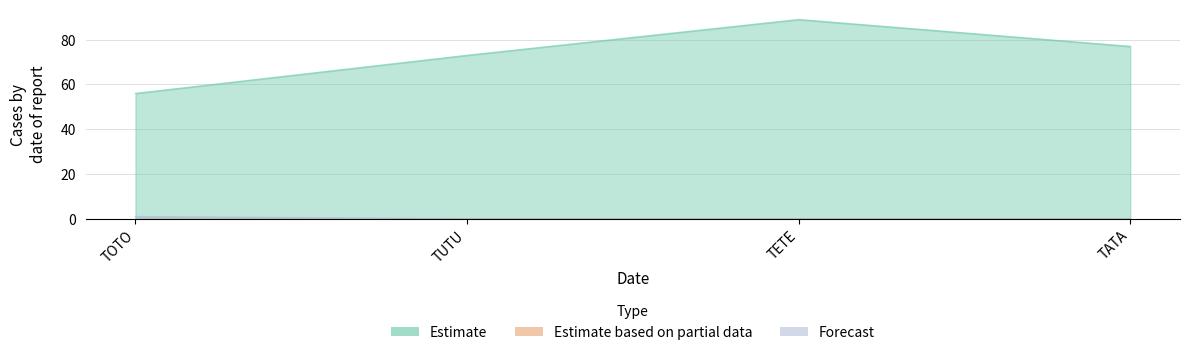

Which category has the highest value in the Forecast series?

TOTO